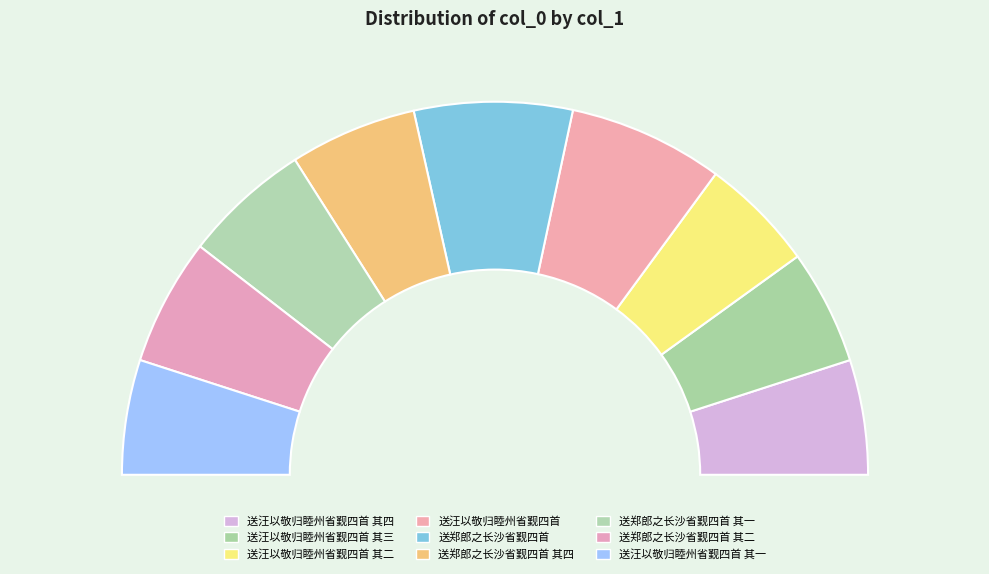

Is the sum of 送郑郎之长沙省觐四首 and 送郑郎之长沙省觐四首 其二 greater than half?

No